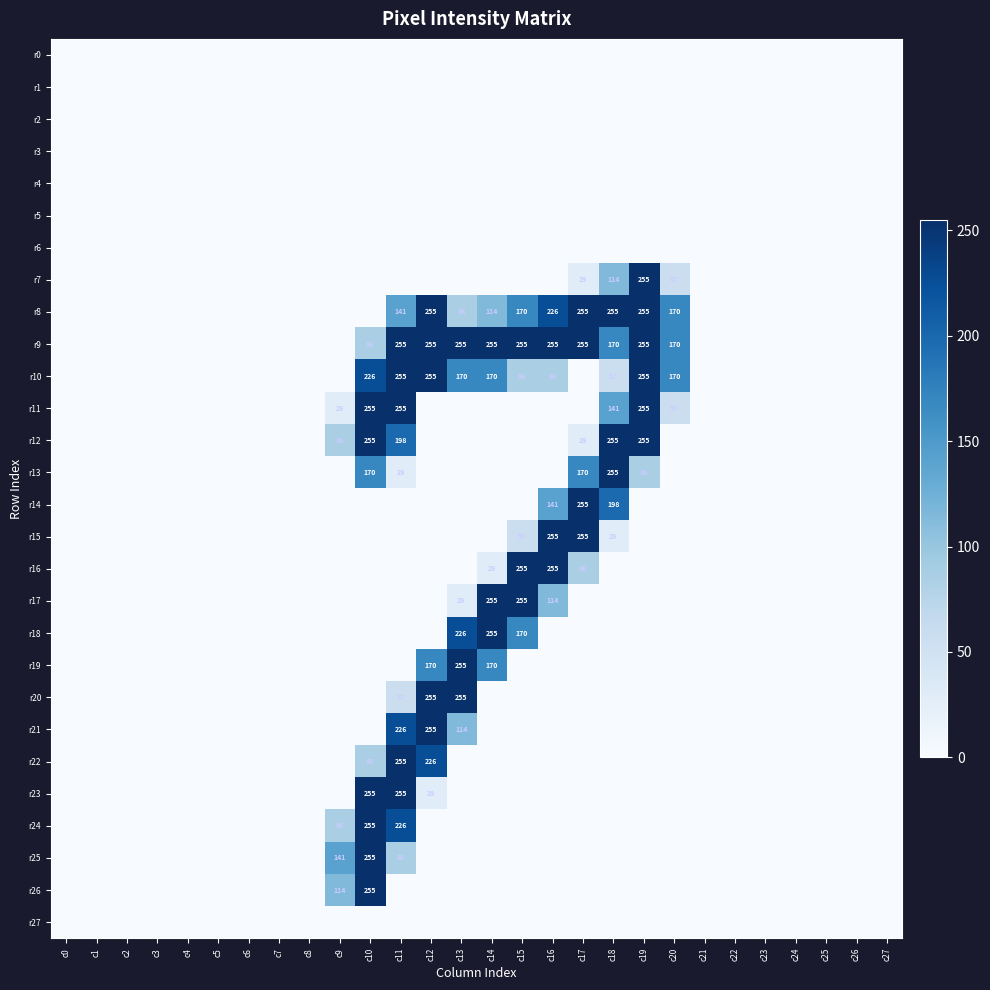

Between c22 and c23, which is larger?

c22